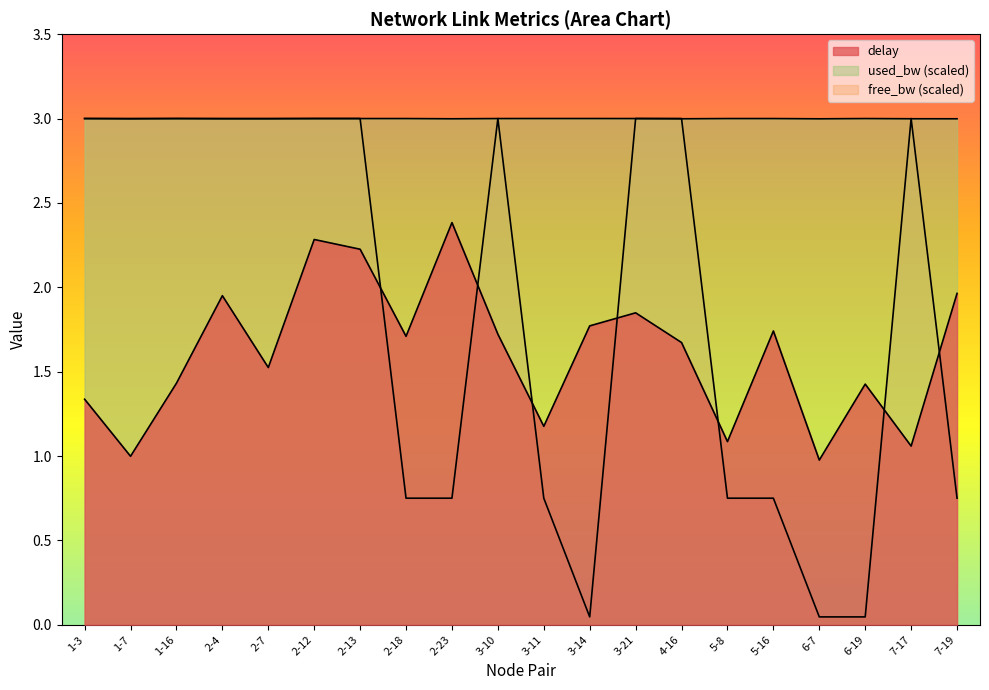

Read the free_bw_norm value at 1-7.

3.0